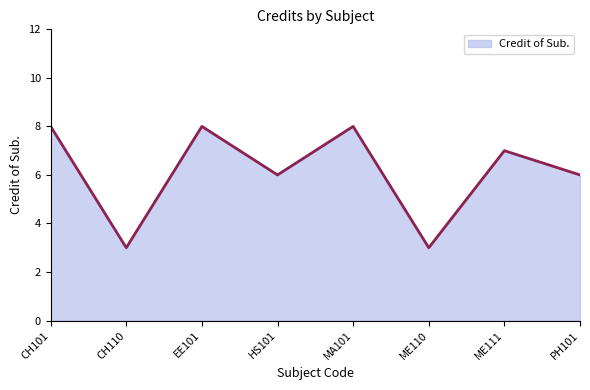

What value does the data have at CH101?

8